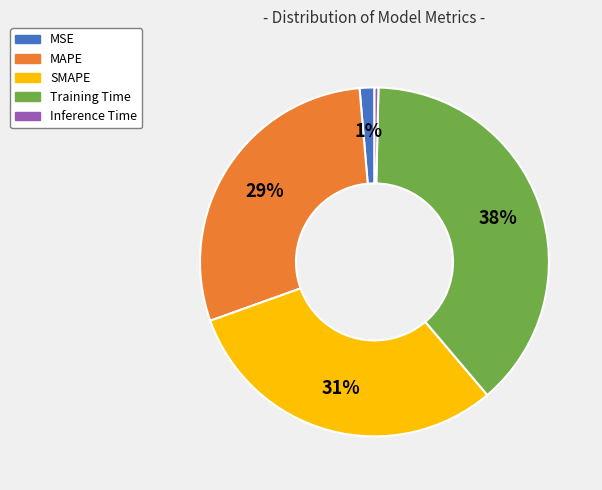

How many segments does this pie chart have?

5